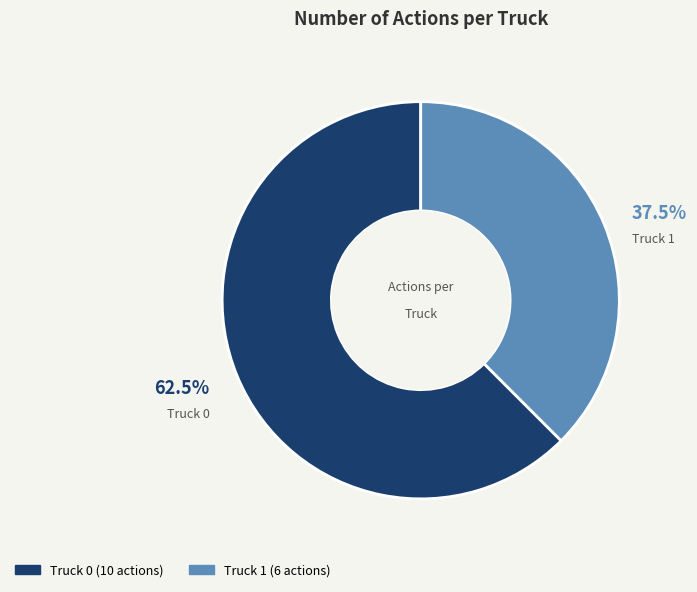

What is the ratio of the value at Truck 1 to the value at Truck 0?

0.6